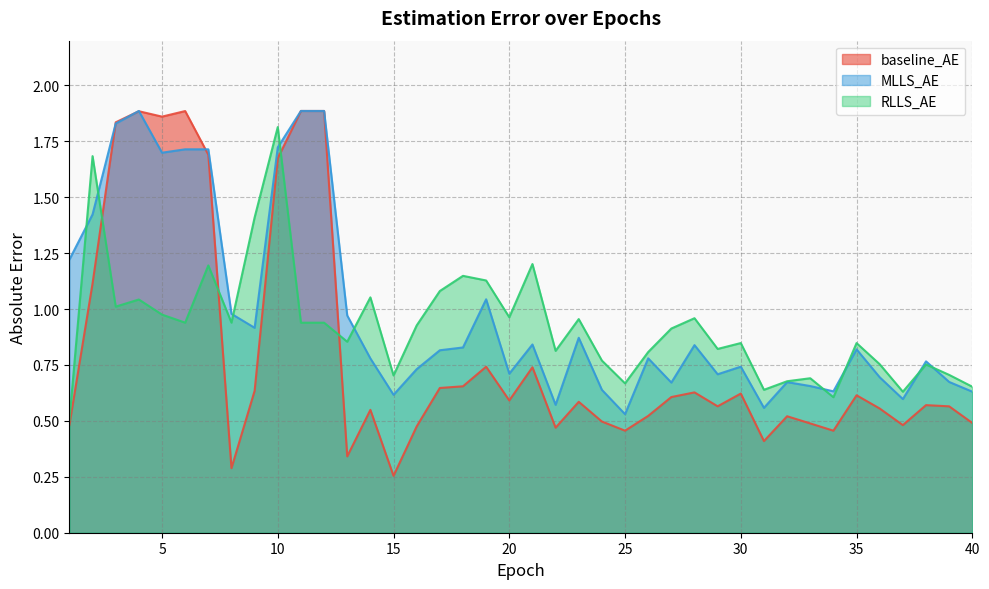

At which category is the sum across all series the highest?

10